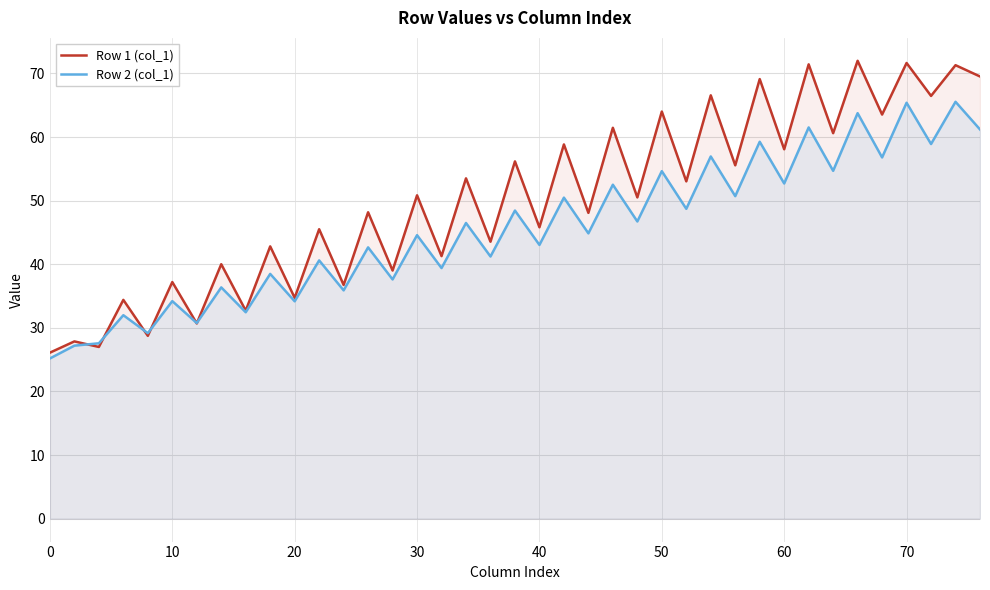

Reading left to right, extract all data points from this chart.

Row 1 (col_1): 26.1	27.9	27.0	34.4	28.8	37.2	30.7	40.0	32.7	42.8	34.7	45.5	36.7	48.2	39.0	50.8	41.3	53.5	43.5	56.2	45.8	58.8	48.1	61.5	50.5	64.0	53.0	66.6	55.6	69.1	58.1	71.4	60.6	72.0	63.5	71.6	66.5	71.3	69.5
Row 2 (col_1): 25.2	27.2	27.6	32.0	29.2	34.2	30.8	36.4	32.5	38.5	34.2	40.6	35.9	42.7	37.6	44.6	39.4	46.5	41.2	48.4	43.0	50.5	44.9	52.5	46.7	54.6	48.7	57.0	50.7	59.3	52.7	61.5	54.7	63.8	56.8	65.4	58.9	65.5	61.2